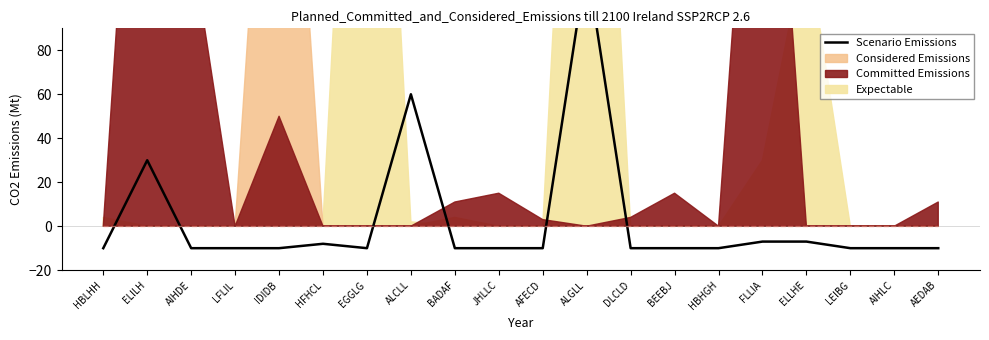

Does the chart display data point markers on the line(s)?

No